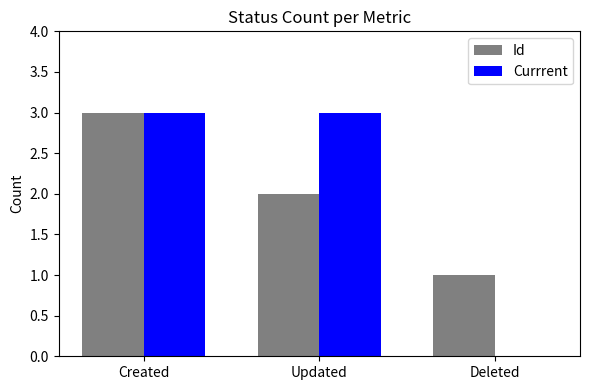

What value does the Id series have at Deleted?

1